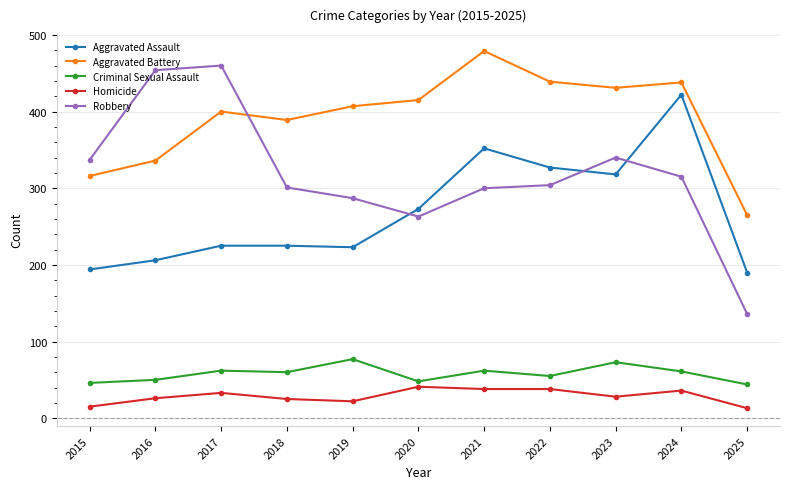

How many data points does each series have?

11